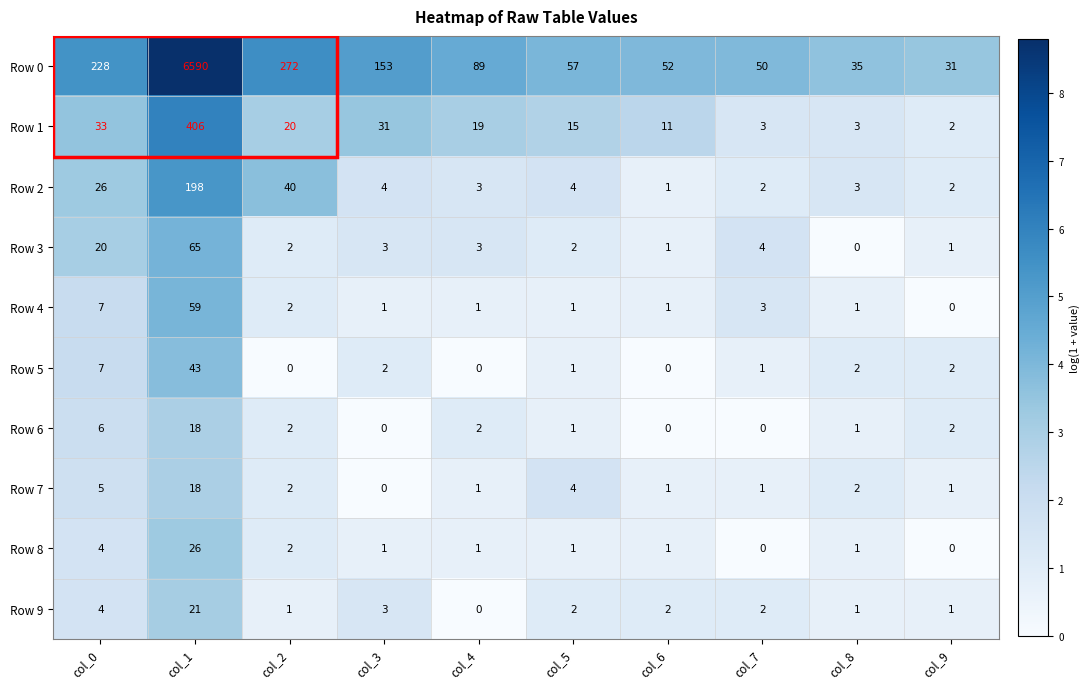

What is the difference between the maximum and minimum values in the Row 0 series?

6559